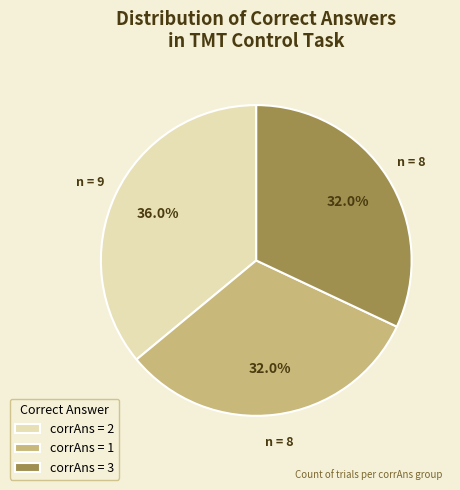

Which has a higher value, corrAns = 2 or corrAns = 3?

corrAns = 2